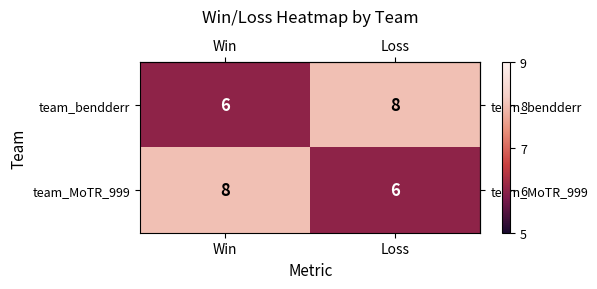

Reading left to right, extract all data points from this chart.

team_bendderr: Win=6	Loss=8
team_MoTR_999: Win=8	Loss=6